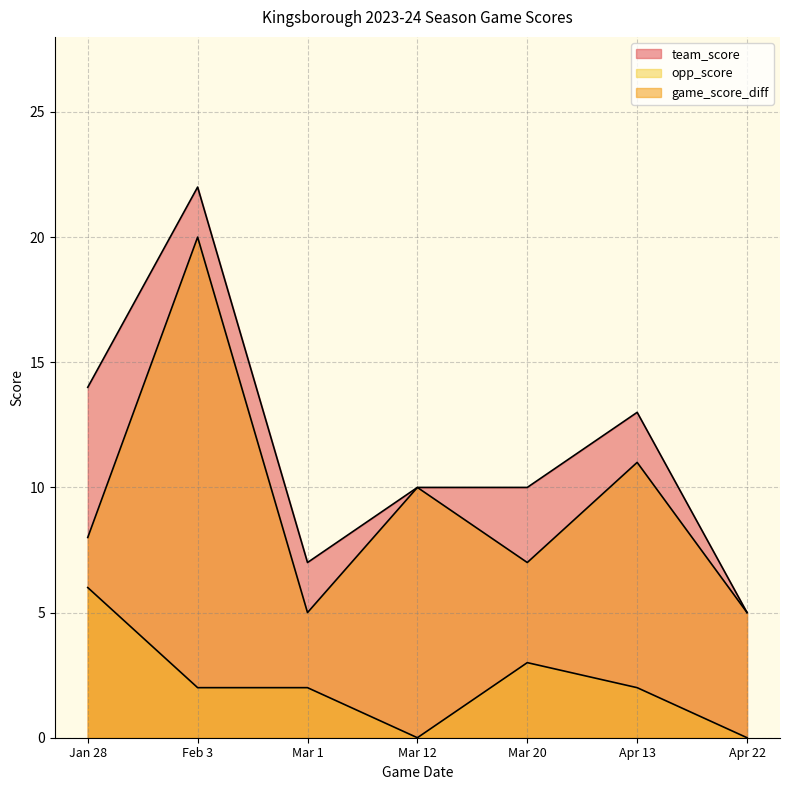

What is the difference between the game_score_diff values at Mar 20 and Jan 28?

1